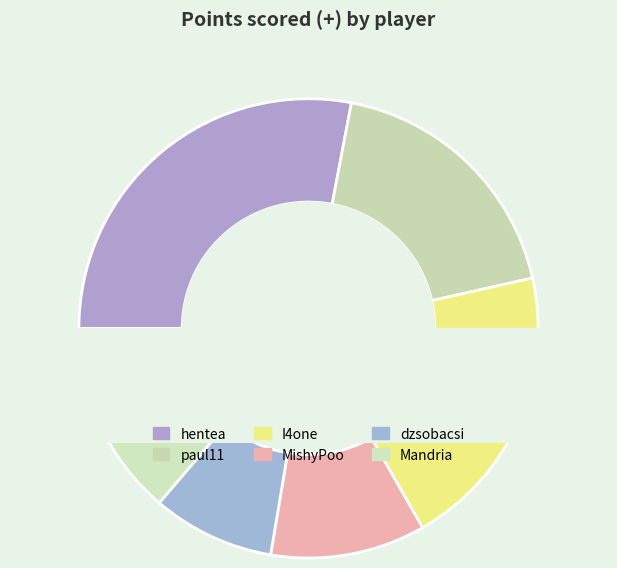

How many segments does this pie chart have?

6